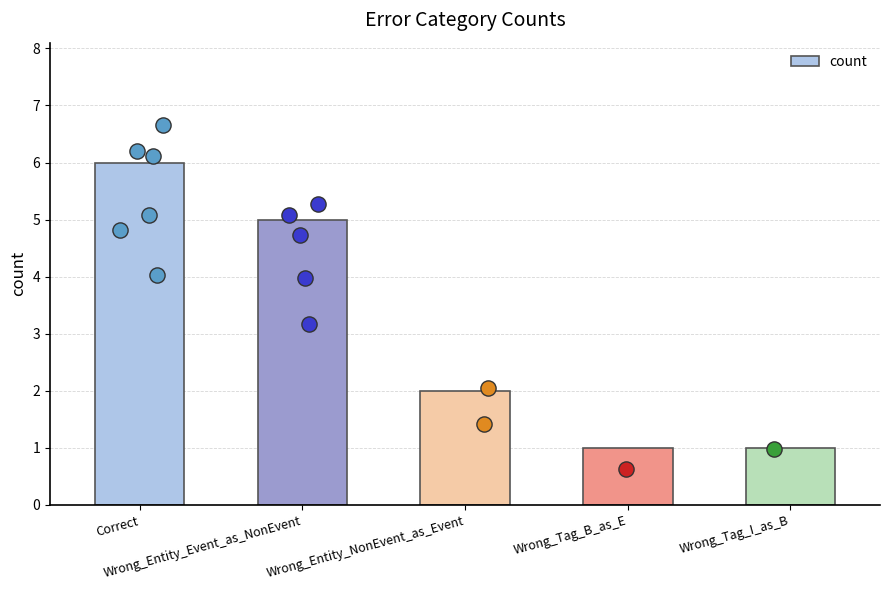

Which has a higher value, Wrong_Entity_Event_as_NonEvent or Wrong_Tag_B_as_E?

Wrong_Entity_Event_as_NonEvent